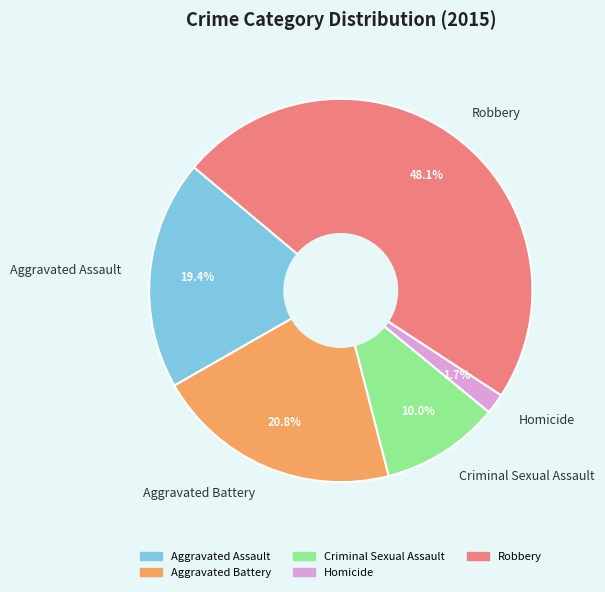

To the nearest percent, what is the difference between the largest and smallest slice percentages?

46%